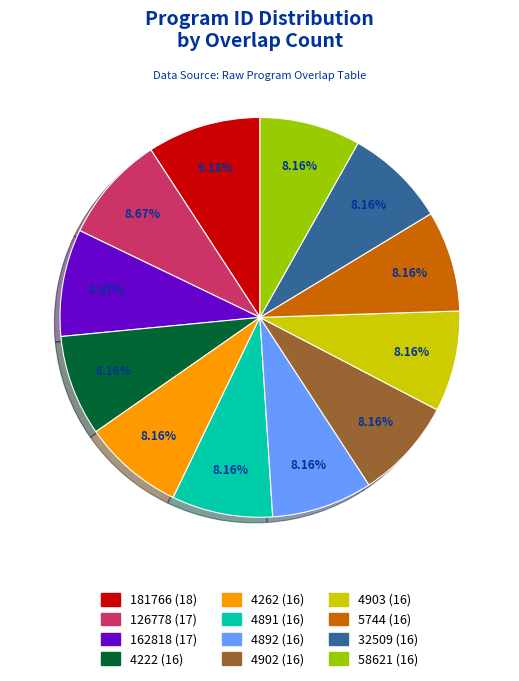

To the nearest percent, what is the difference between the 181766 and 126778 slice percentages?

1%